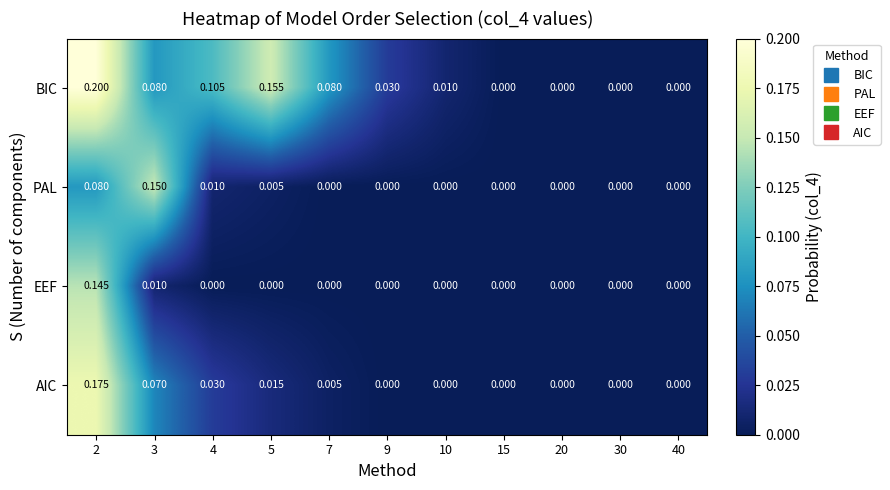

Which series has the largest range (max minus min)?

BIC